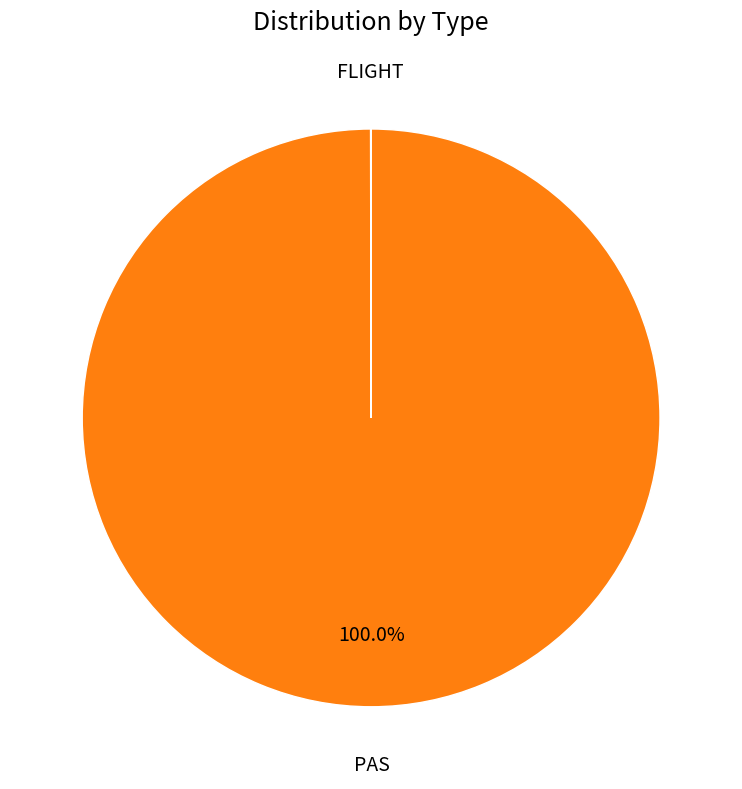

To the nearest percent, what is the average slice percentage?

50%